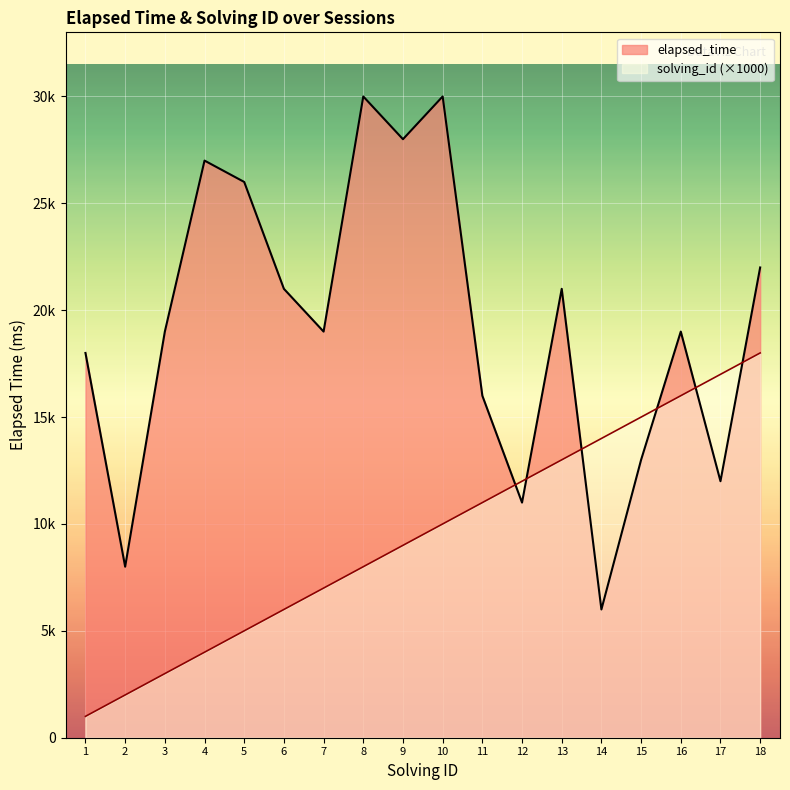

Reading left to right, list all the values displayed in this chart.

elapsed_time: 18000	8000	19000	27000	26000	21000	19000	30000	28000	30000	16000	11000	21000	6000	13000	19000	12000	22000
solving_id: 1000	2000	3000	4000	5000	6000	7000	8000	9000	10000	11000	12000	13000	14000	15000	16000	17000	18000